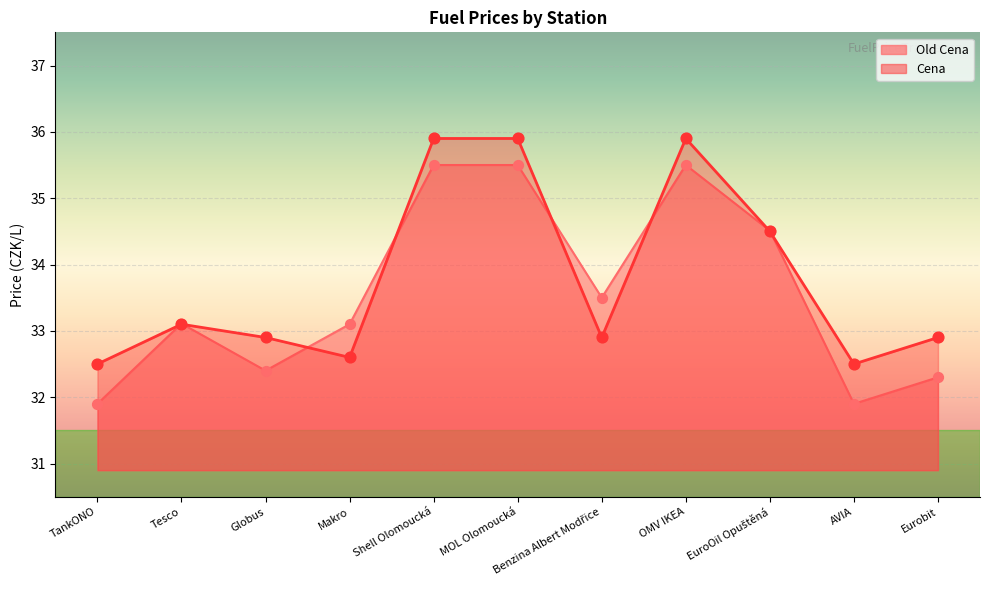

Which series has the widest spread of Y values?

Old Cena